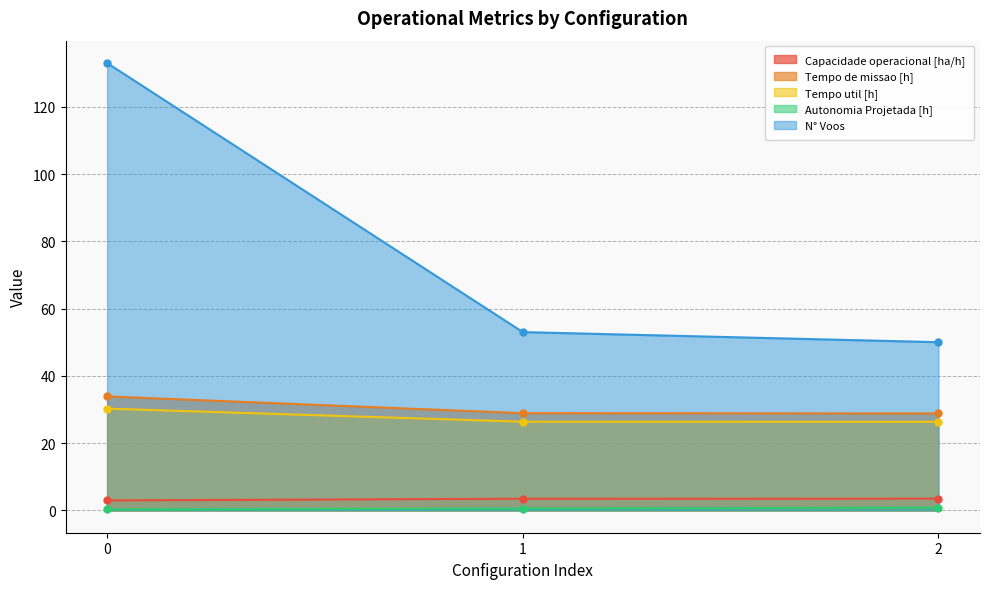

How many distinct data groups are displayed?

5